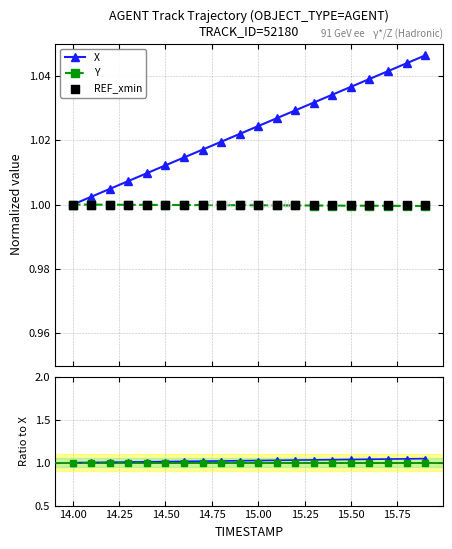

True or false: X has more than 1 points higher than both neighbors.

False